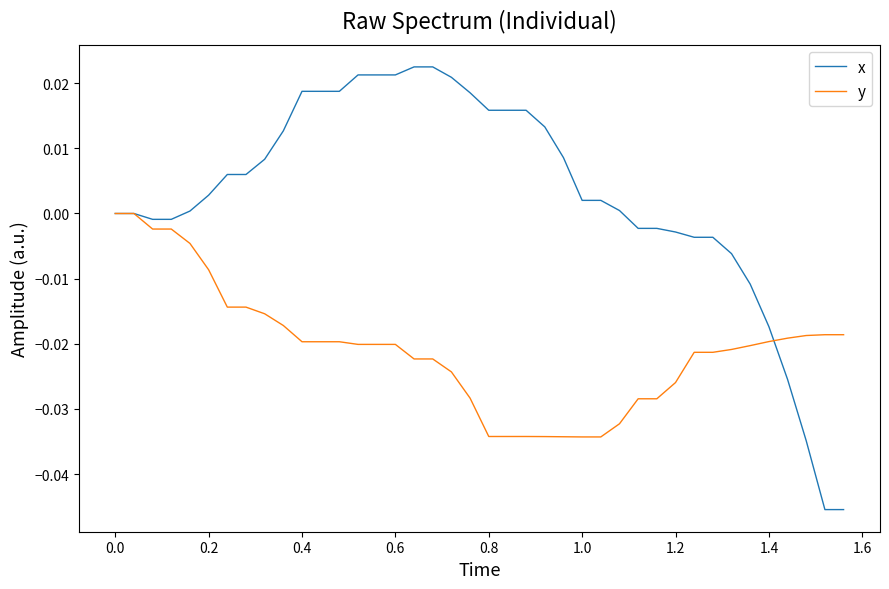

Rank the series by their maximum value, from lowest to highest.

y, x